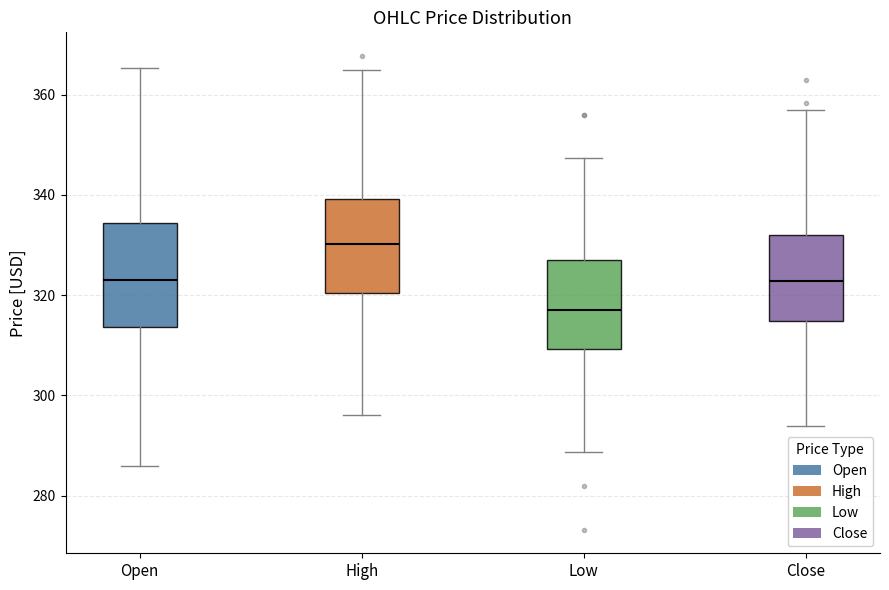

Reading left to right, transcribe this box plot: for each box, give where its median line is, the range the box spans, and where its two whiskers end, as read against the y-axis. The values are not printed on the chart, so give them approximately, as read against the axis.

Open: median 324, box 314 to 334, whiskers 286 to 366
High: median 330, box 320 to 340, whiskers 296 to 366
Low: median 316, box 310 to 326, whiskers 288 to 348
Close: median 322, box 314 to 332, whiskers 294 to 356